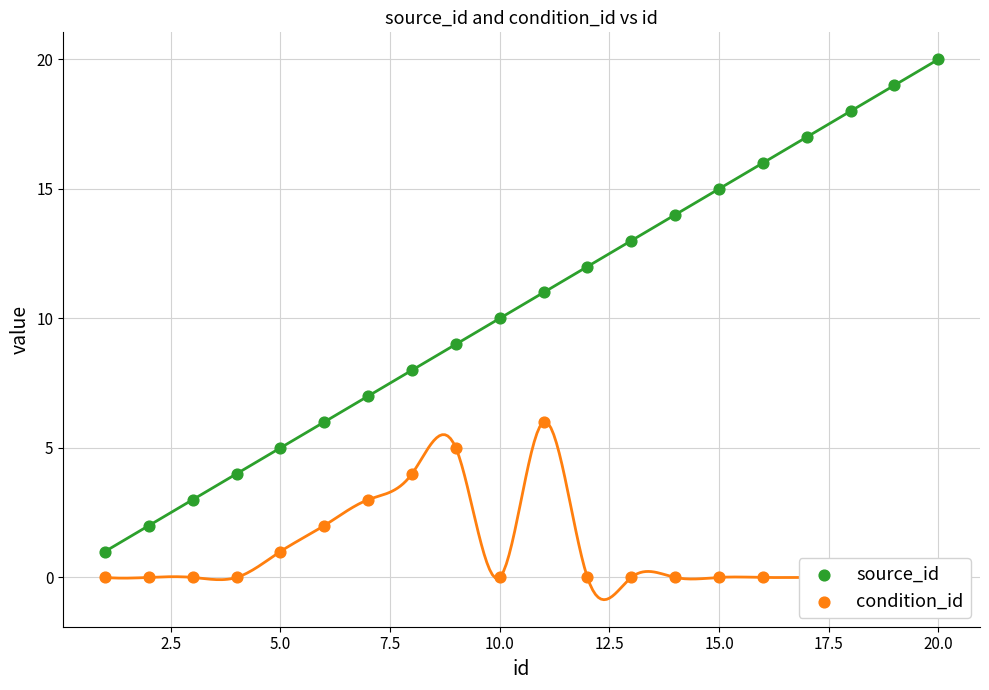

At how many categories does at least one series exceed 9?

11